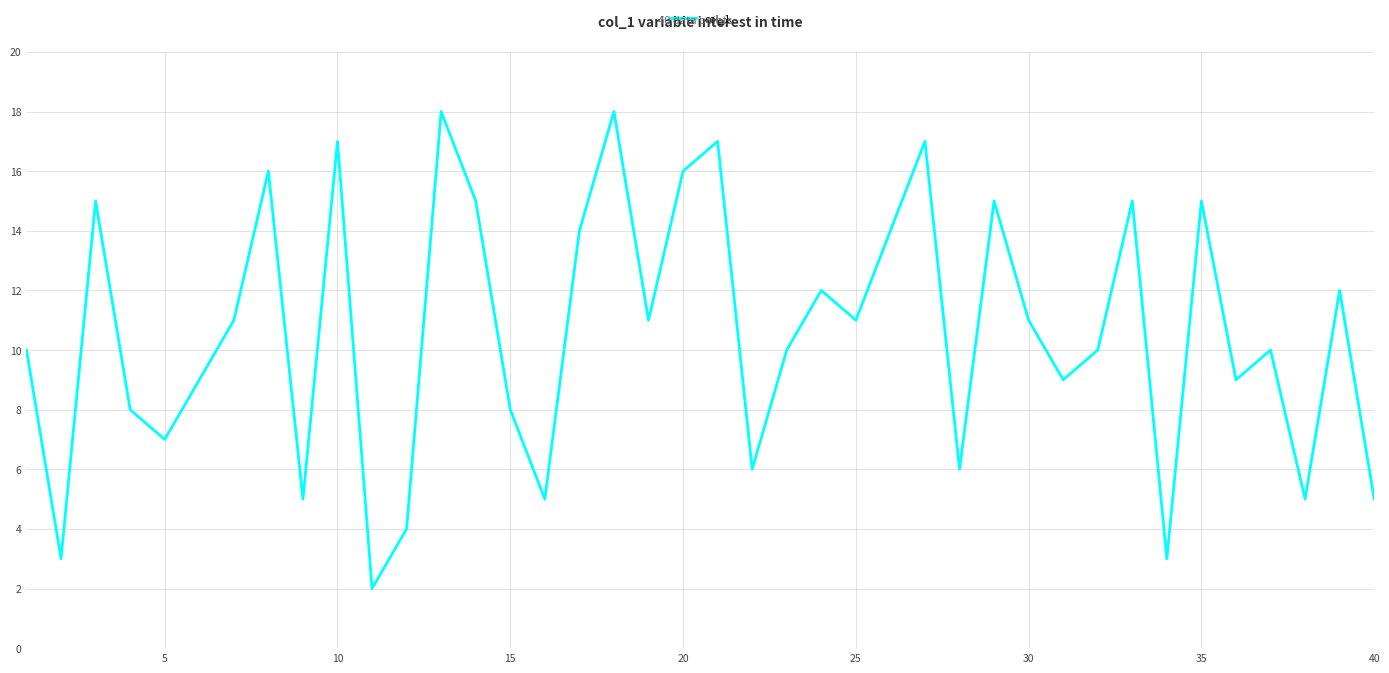

What is the average value?

11